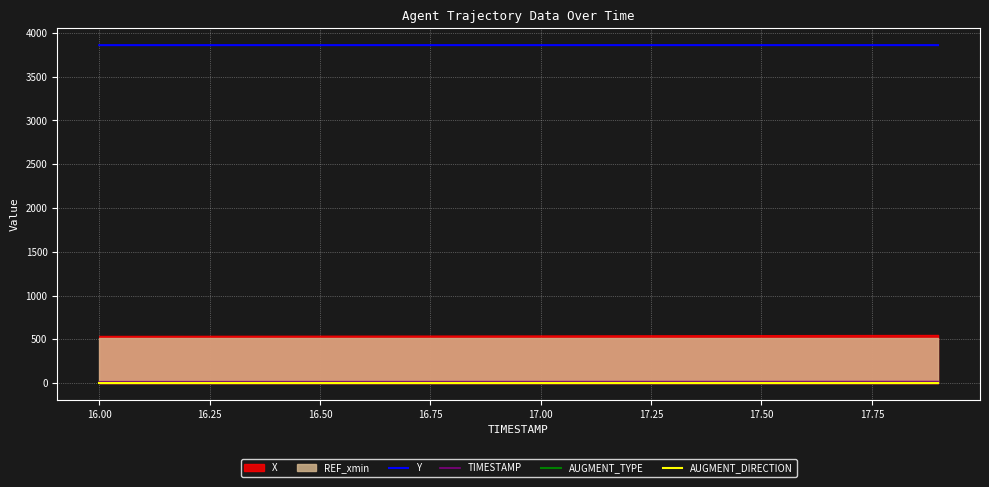

True or false: Y and TIMESTAMP intersect in this chart.

False